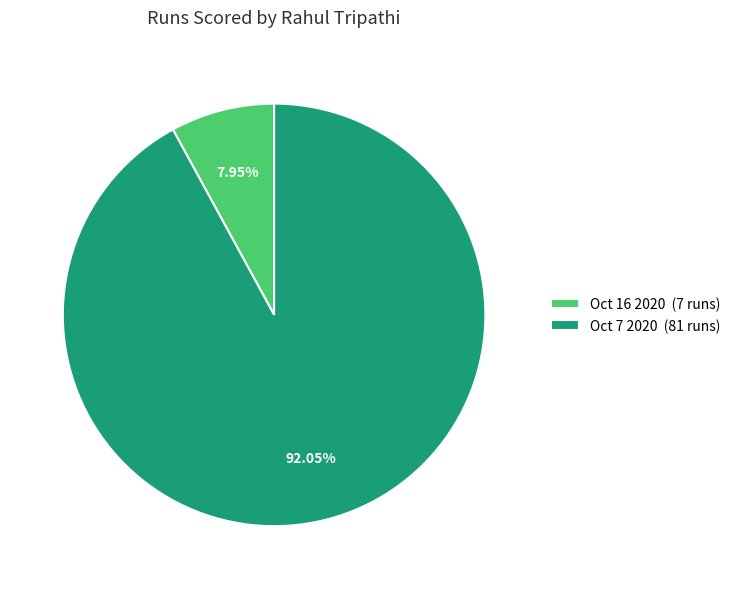

Which category has the smallest portion of the pie?

Oct 16 2020